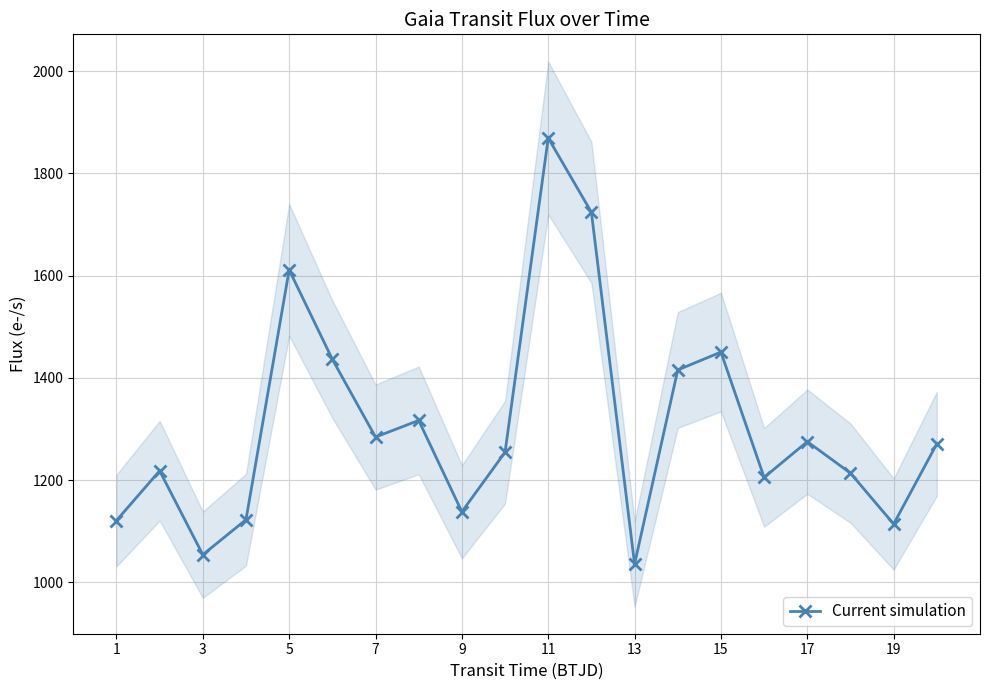

The value of Current simulation at 15 is 2282.4. True or false?

False